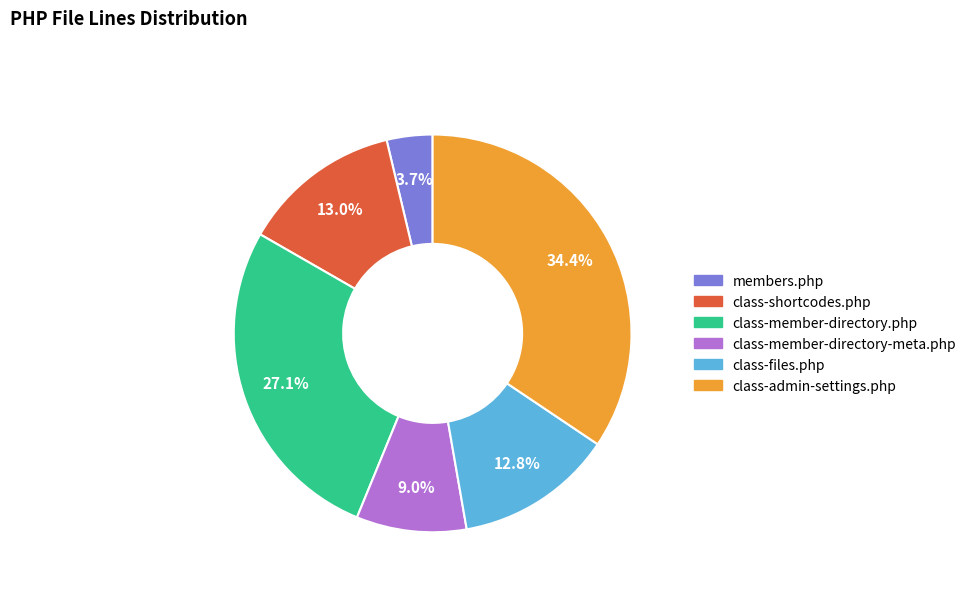

Approximately how many times larger is the value at class-files.php compared to class-member-directory.php?

0.5